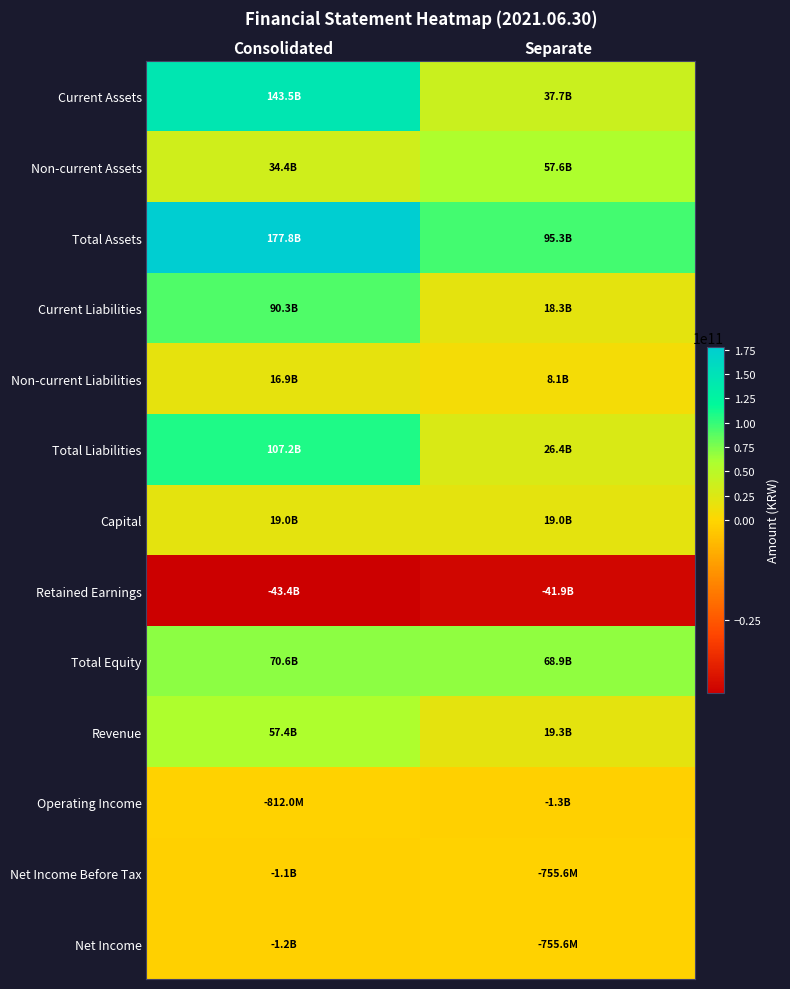

List the series in order of their peak value, lowest first.

Retained Earnings, Operating Income, Net Income Before Tax, Net Income, Non-current Liabilities, Capital, Revenue, Non-current Assets, Total Equity, Current Liabilities, Total Liabilities, Current Assets, Total Assets